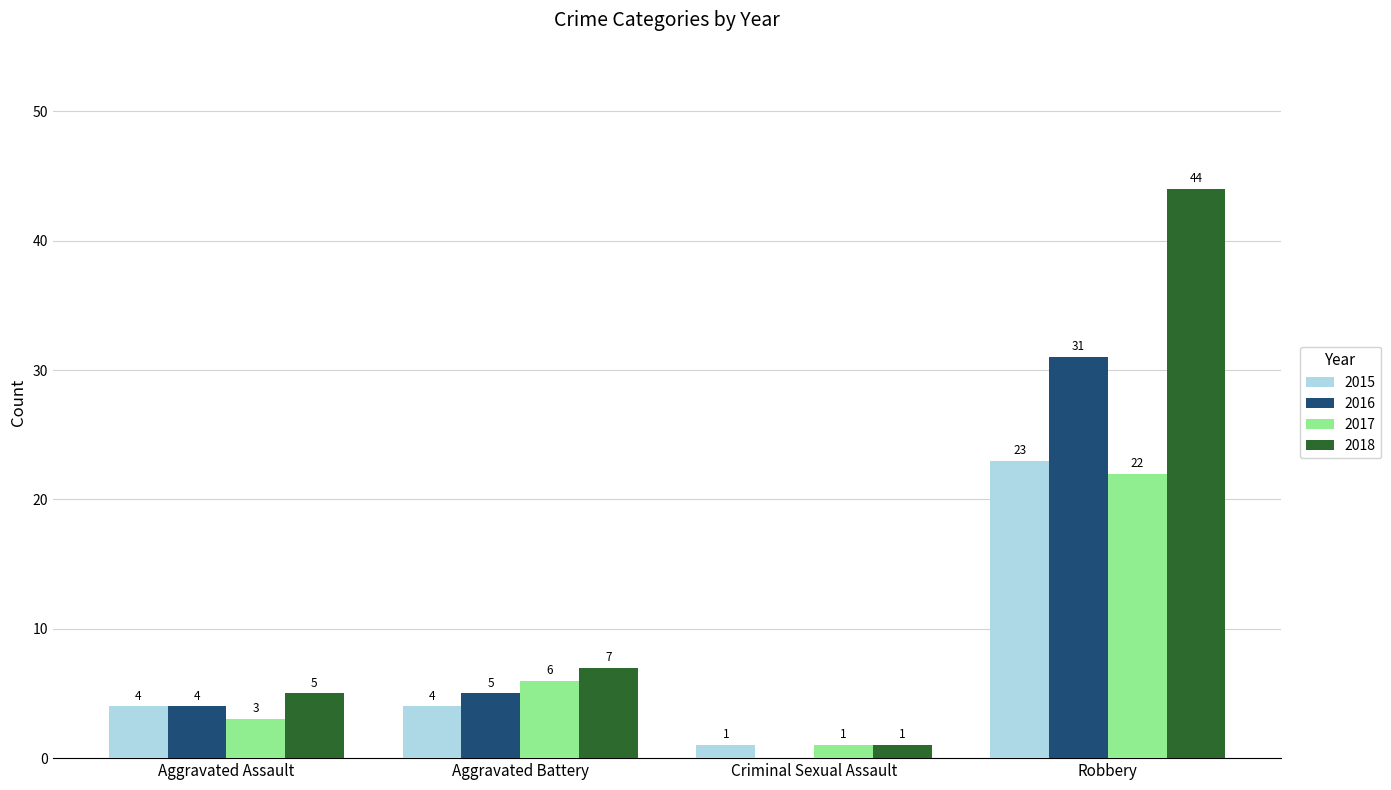

What is the sum of all 2015 values?

32